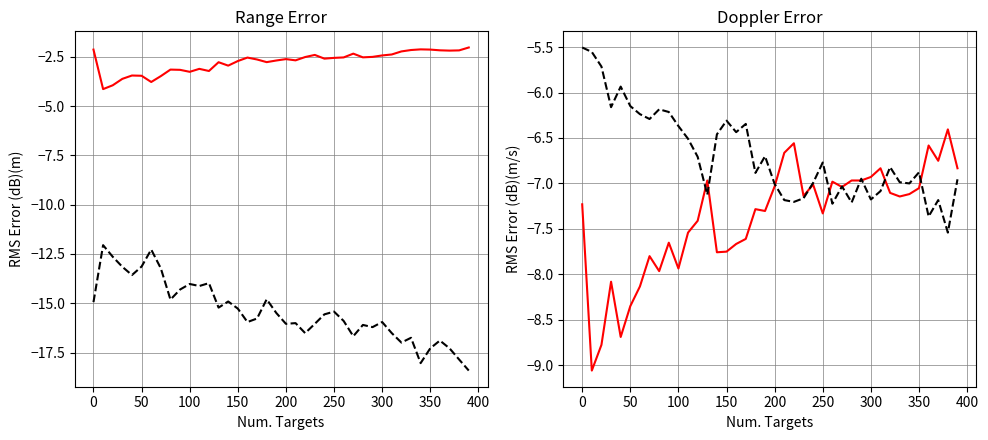

Is the value of col_5 at 12 greater than the value of col_4 at 35?

Yes